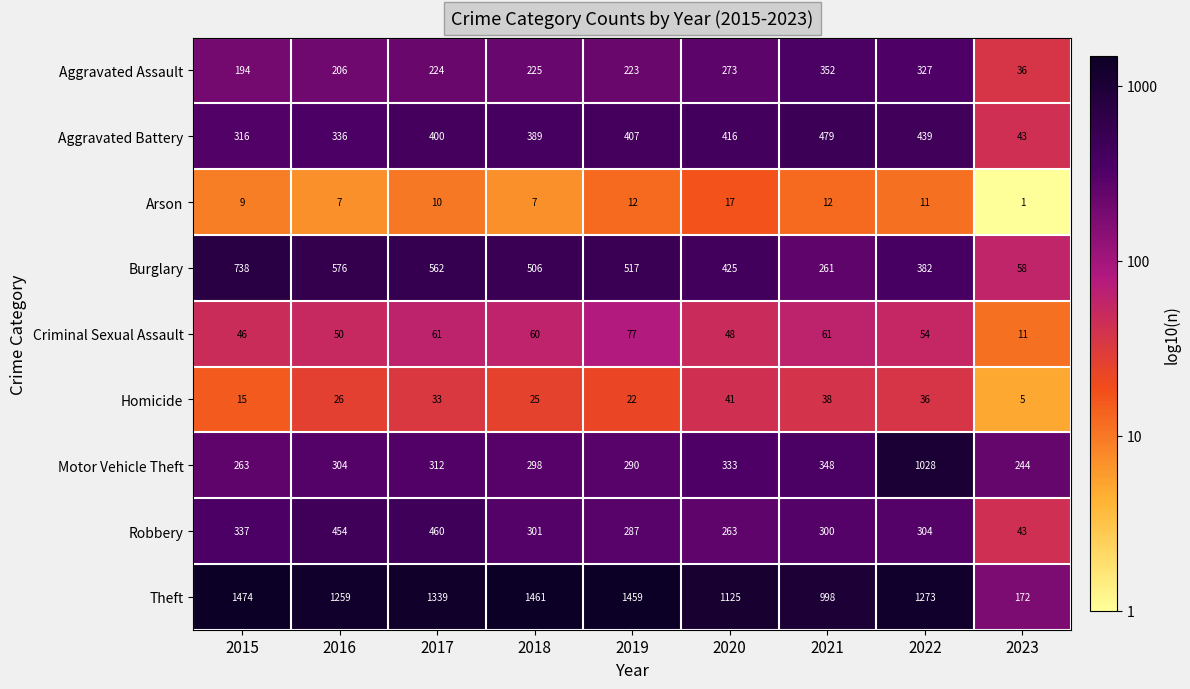

The value of Aggravated Battery at 2020 is 683. True or false?

False